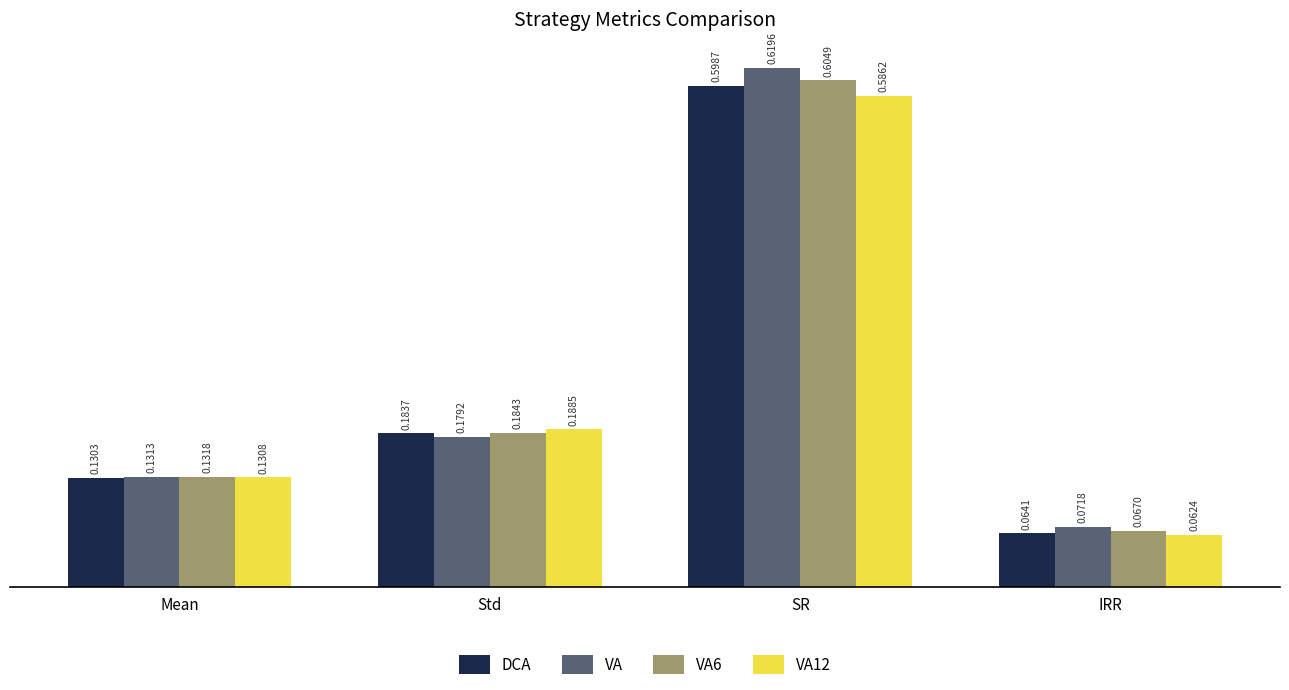

Which series has the largest total across all categories?

VA